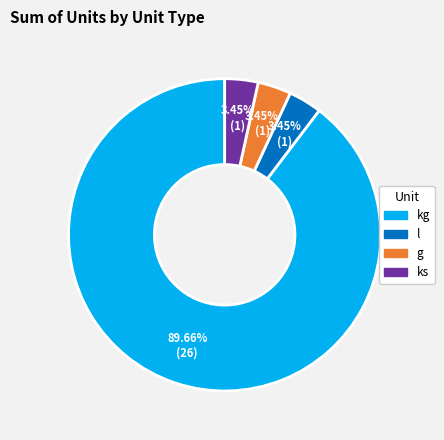

How many slices are in this pie chart?

4